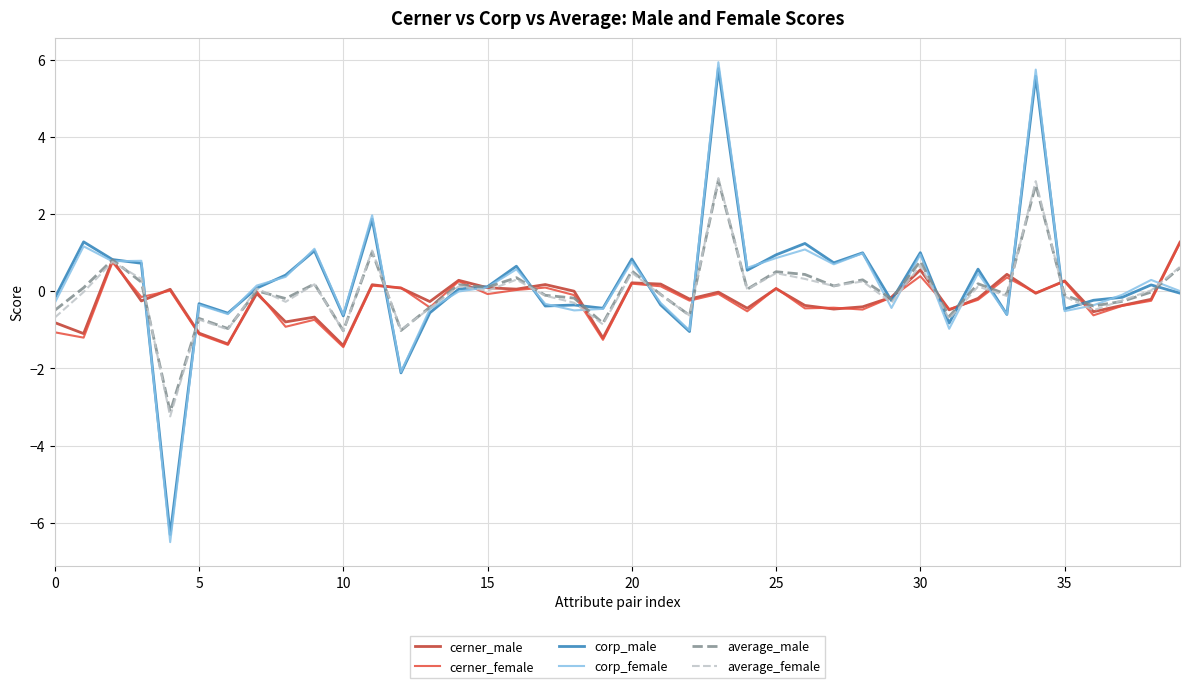

Which series has the widest spread of values?

corp_female